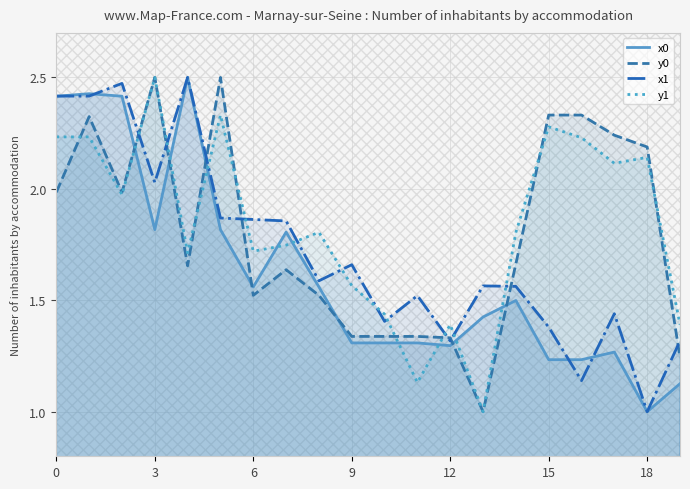

Which label corresponds to the smallest value in the chart?

18